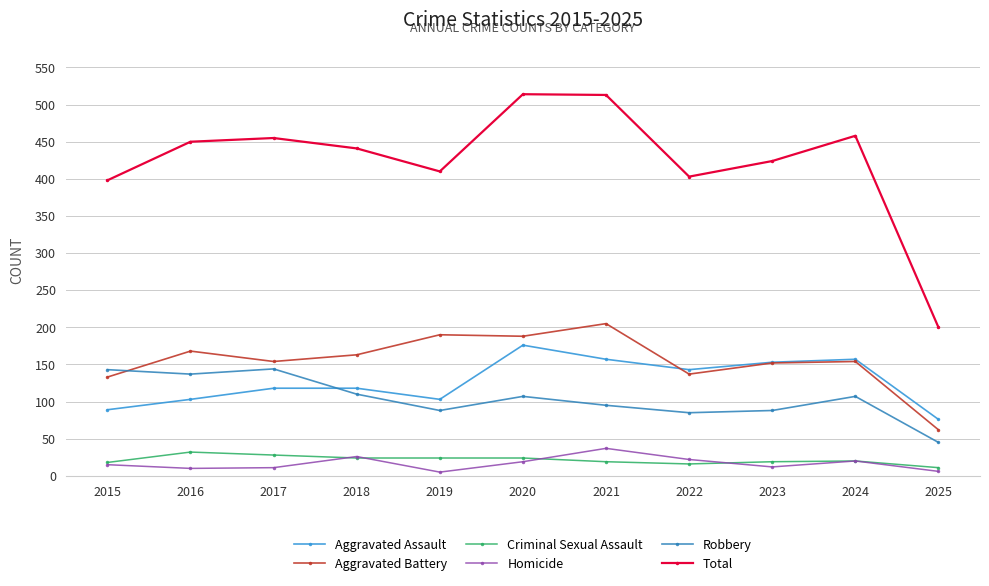

The value of Aggravated Battery at 2023 is 152. True or false?

True